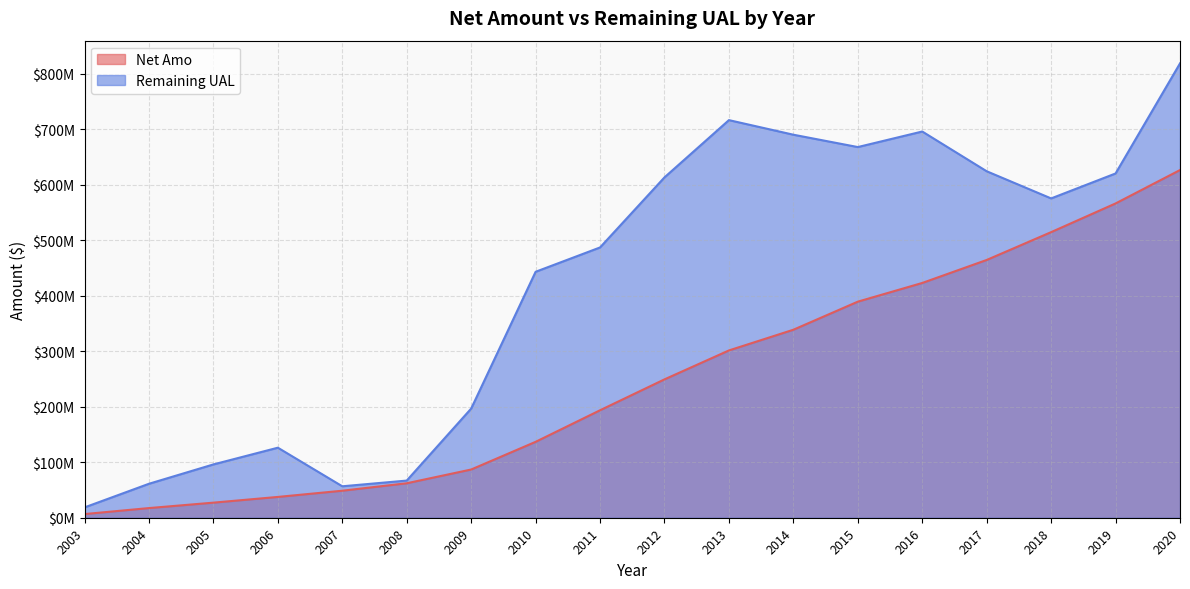

Reading left to right, extract all data points from this chart.

Net Amo: 6596520.0	17398851.6	27176941.9	37474658.5	48653225.2	62083888.6	86856751.8	136727610.5	193589723.7	249241053.3	301366322.9	338646505.2	389221234.8	422908098.8	464336356.8	514453387.8	566142785.8	626314259.8
Remaining UAL: 18597065.0	61192352.4	96026551.2	126160111.5	56646304.8	66927787.4	196623541.2	443038545.5	486890639.3	613124977.7	716242975.1	689961939.8	667718697.2	695724385.2	624116608.2	575194486.2	620143152.2	818444727.2